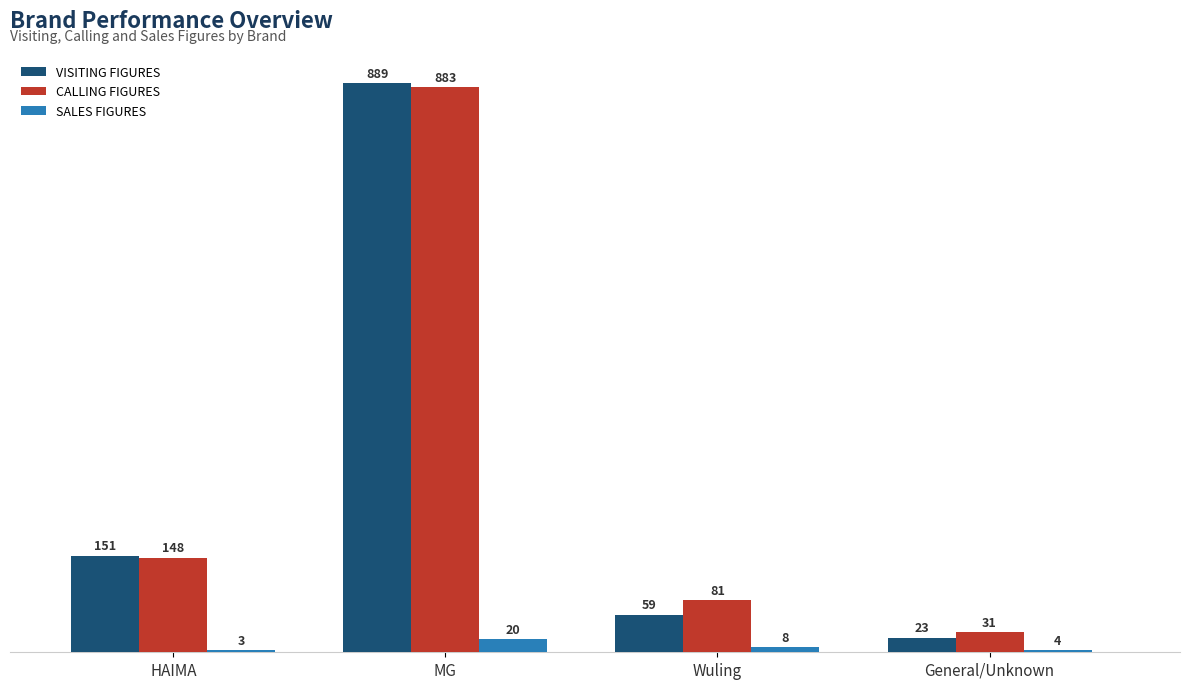

Is the value of VISITING FIGURES at General/Unknown greater than the value of SALES FIGURES at MG?

Yes